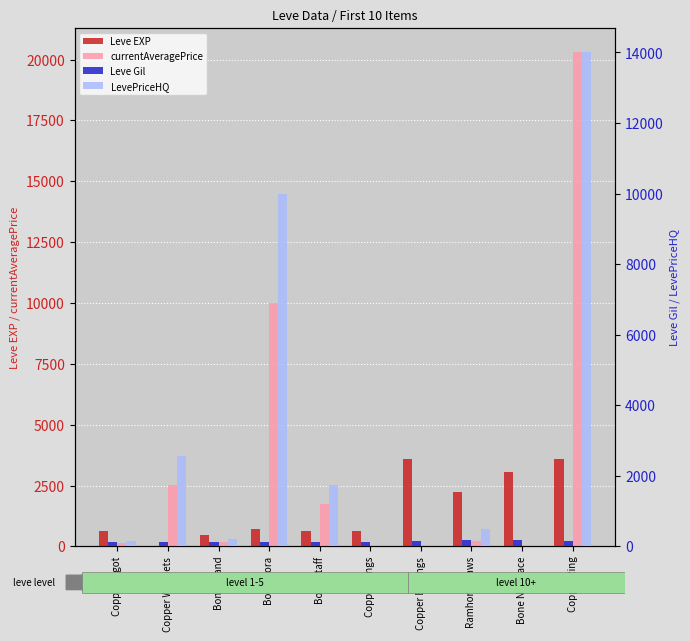

How many groups of bars are there?

10